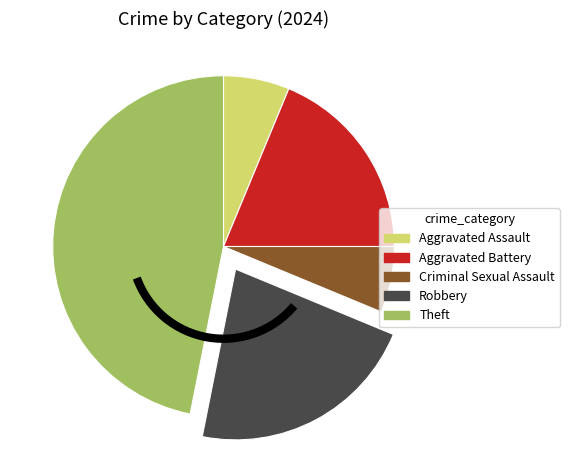

How many slices are in this pie chart?

5